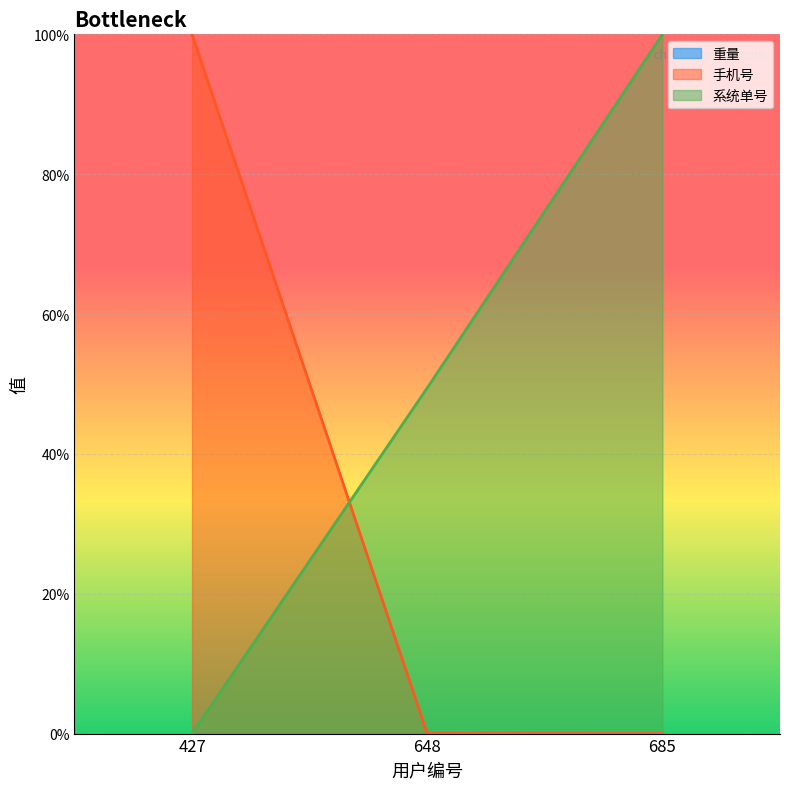

At 685, list the series in order from smallest to largest.

手机号(scaled), 系统单号(scaled)